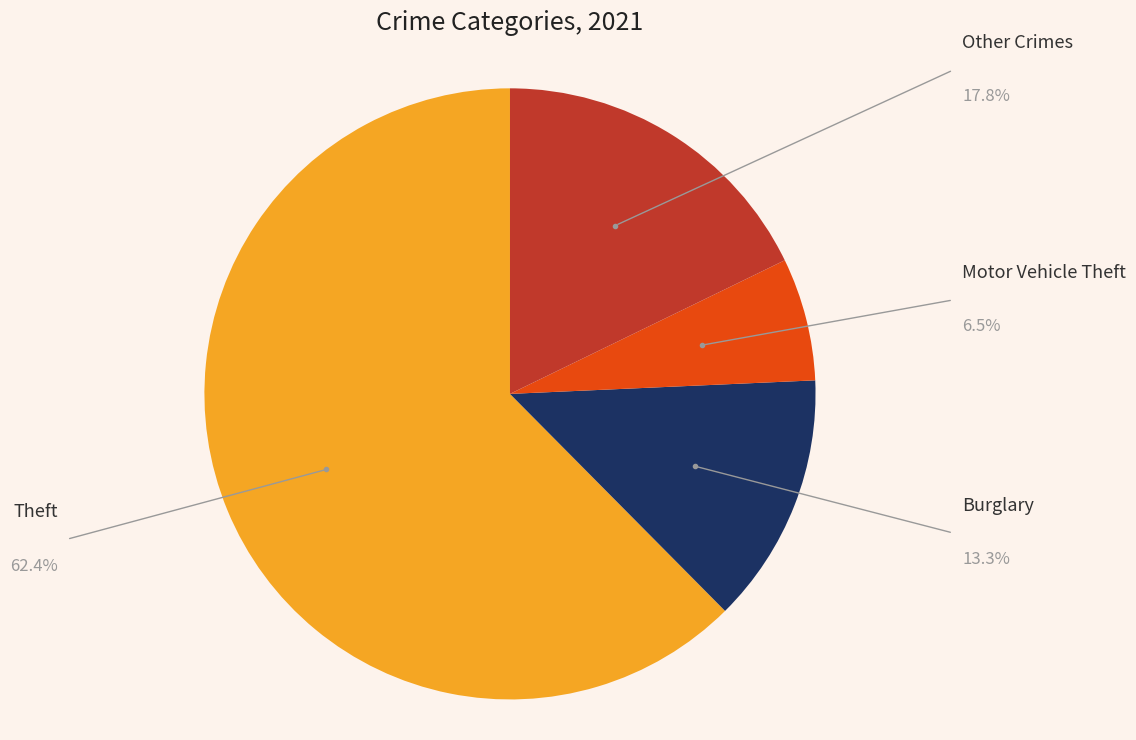

Which slice represents more than half of the pie?

Theft